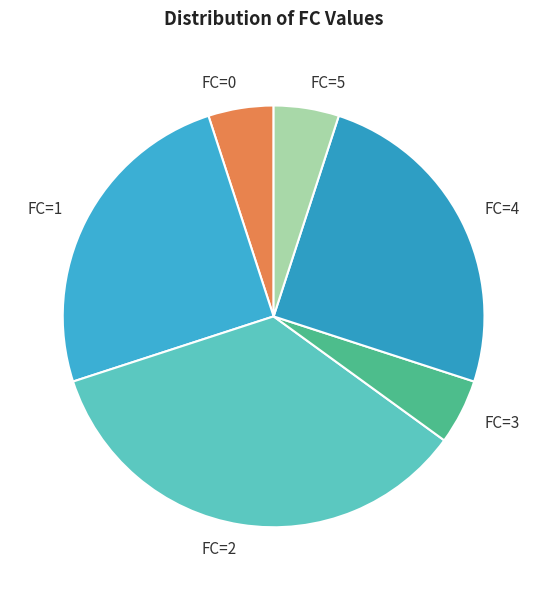

What is the largest slice in the pie chart?

2